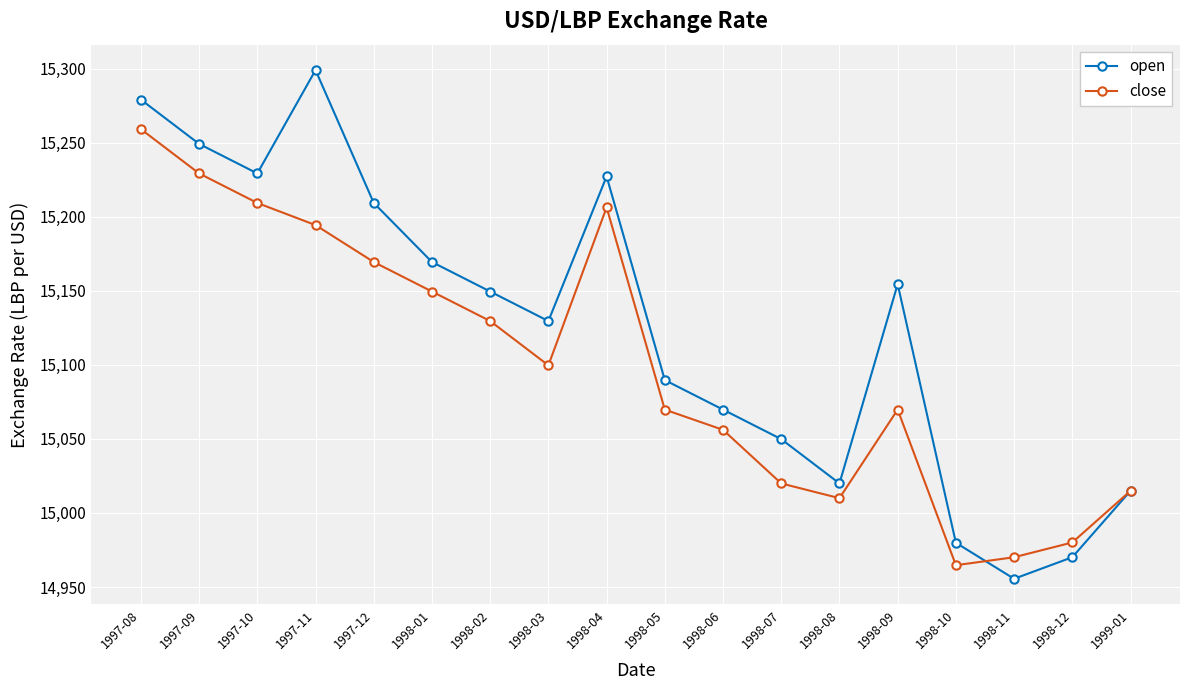

Where is the first local minimum for open?

1997-10